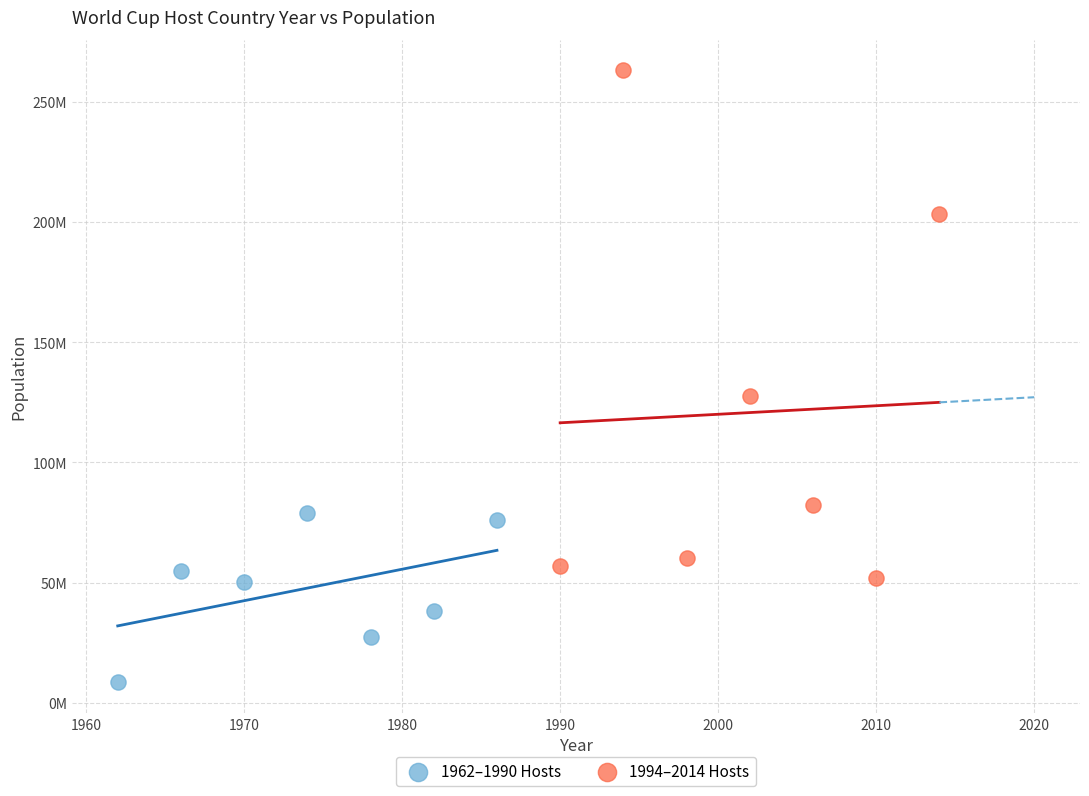

Which series contains the highest Y value?

1994–2014 Hosts